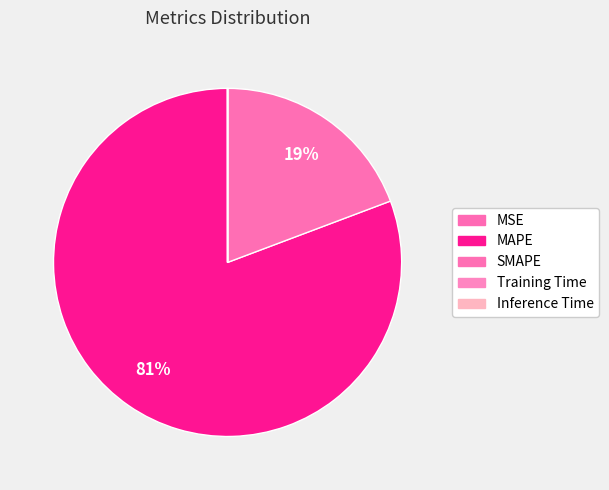

To the nearest percent, what is the difference between the MAPE and Inference Time slice percentages?

81%